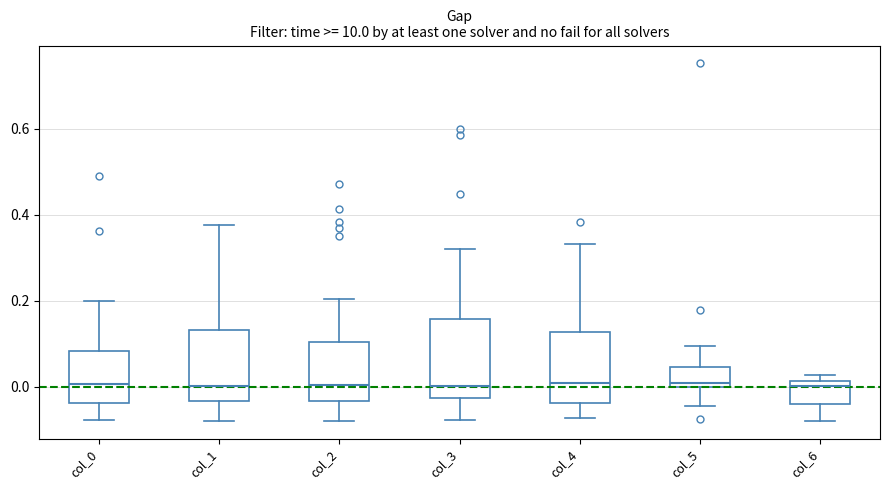

Reading left to right, transcribe this box plot: for each box, give where its median line is, the range the box spans, and where its two whiskers end, as read against the y-axis. The values are not printed on the chart, so give them approximately, as read against the axis.

col_0: median 0.00, box -0.04 to 0.08, whiskers -0.08 to 0.20
col_1: median 0.00, box -0.04 to 0.14, whiskers -0.08 to 0.38
col_2: median 0.00, box -0.04 to 0.10, whiskers -0.08 to 0.20
col_3: median 0.00, box -0.02 to 0.16, whiskers -0.08 to 0.32
col_4: median 0.00, box -0.04 to 0.12, whiskers -0.08 to 0.34
col_5: median 0.00 (just above the box's lower edge), box 0.00 to 0.04, whiskers -0.04 to 0.10
col_6: median 0.00, box -0.04 to 0.02, whiskers -0.08 to 0.02 (just above the box's upper edge)